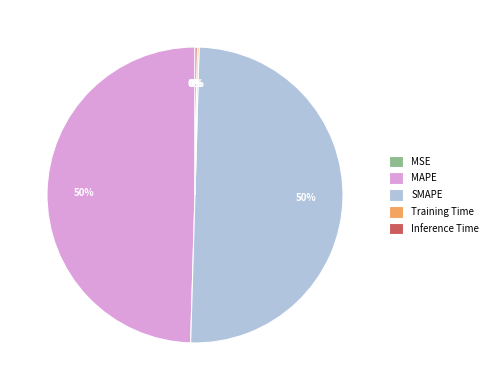

To the nearest percent, what portion does MAPE represent?

50%